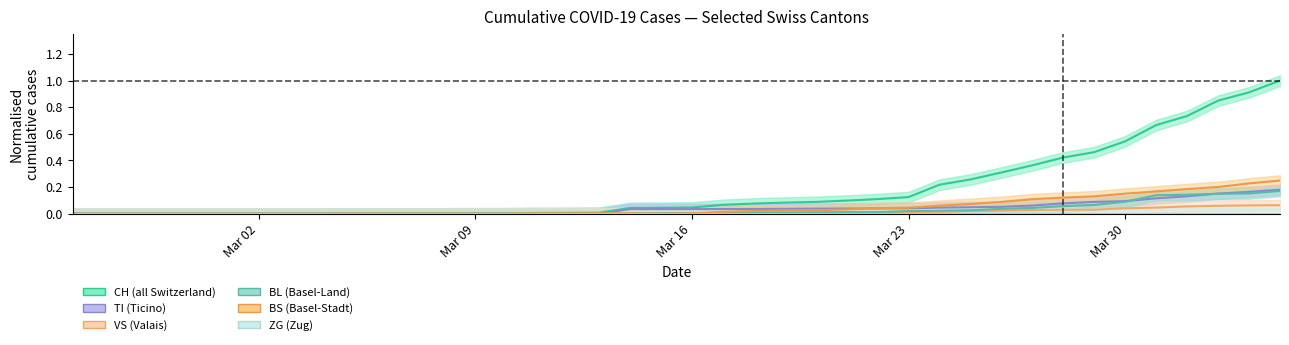

True or false: BS and TI cross at least once.

True